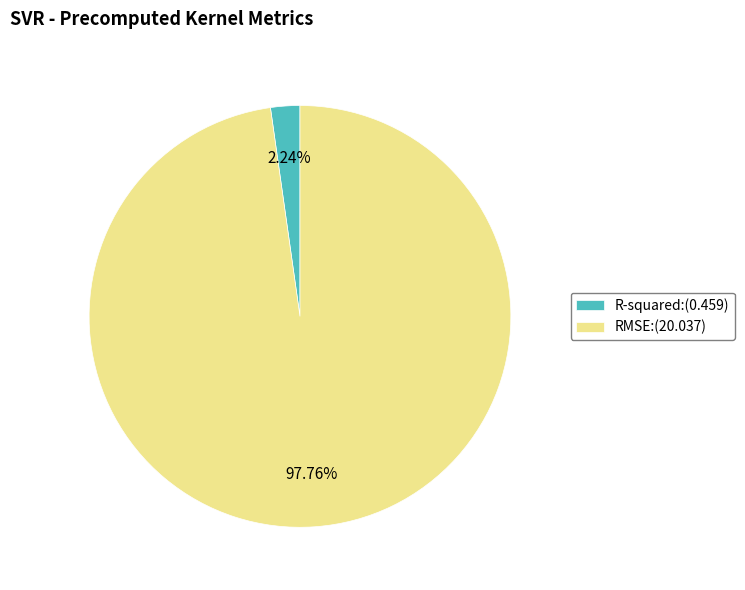

What is the majority slice?

RMSE